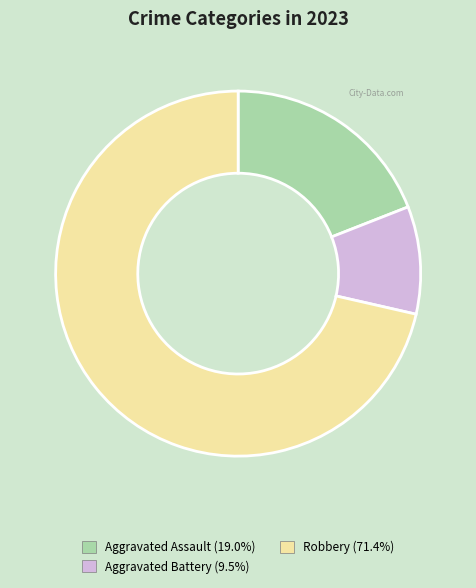

Which category has the biggest portion of the pie?

Robbery